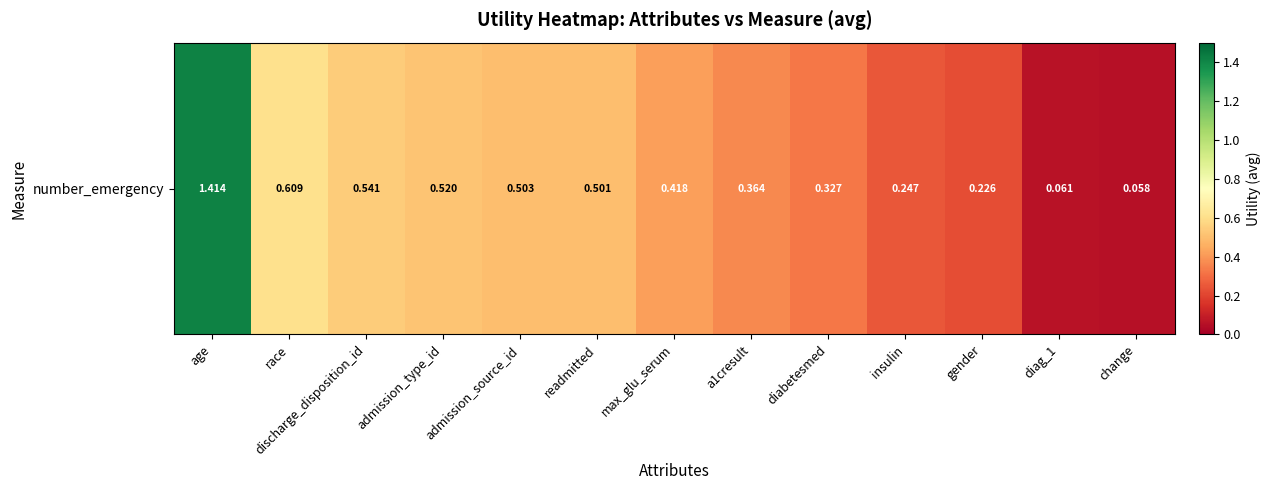

Count the number of categories in the chart.

13